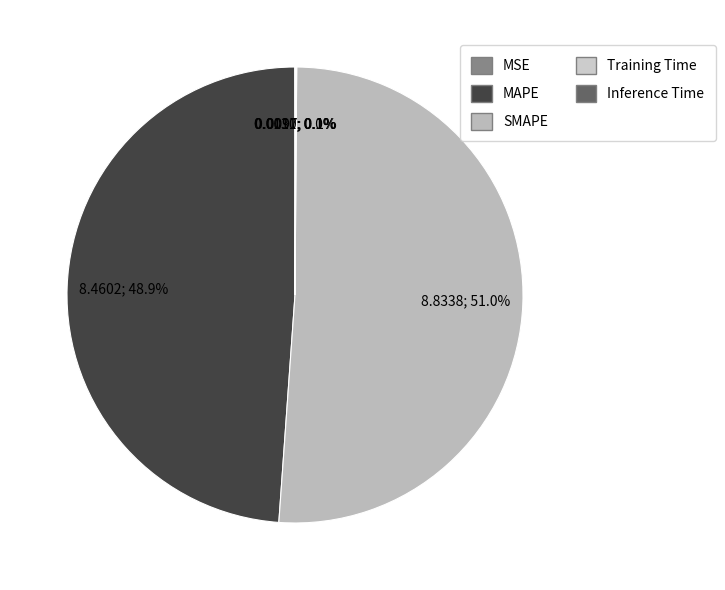

True or false: SMAPE accounts for 63% of the total.

False